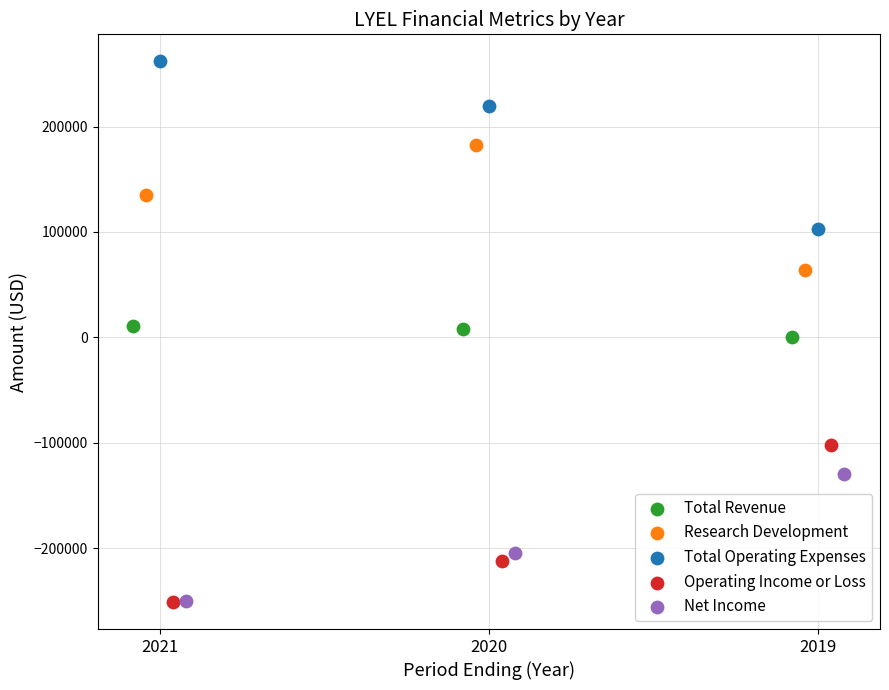

Which series has the widest spread of Y values?

Total Operating Expenses